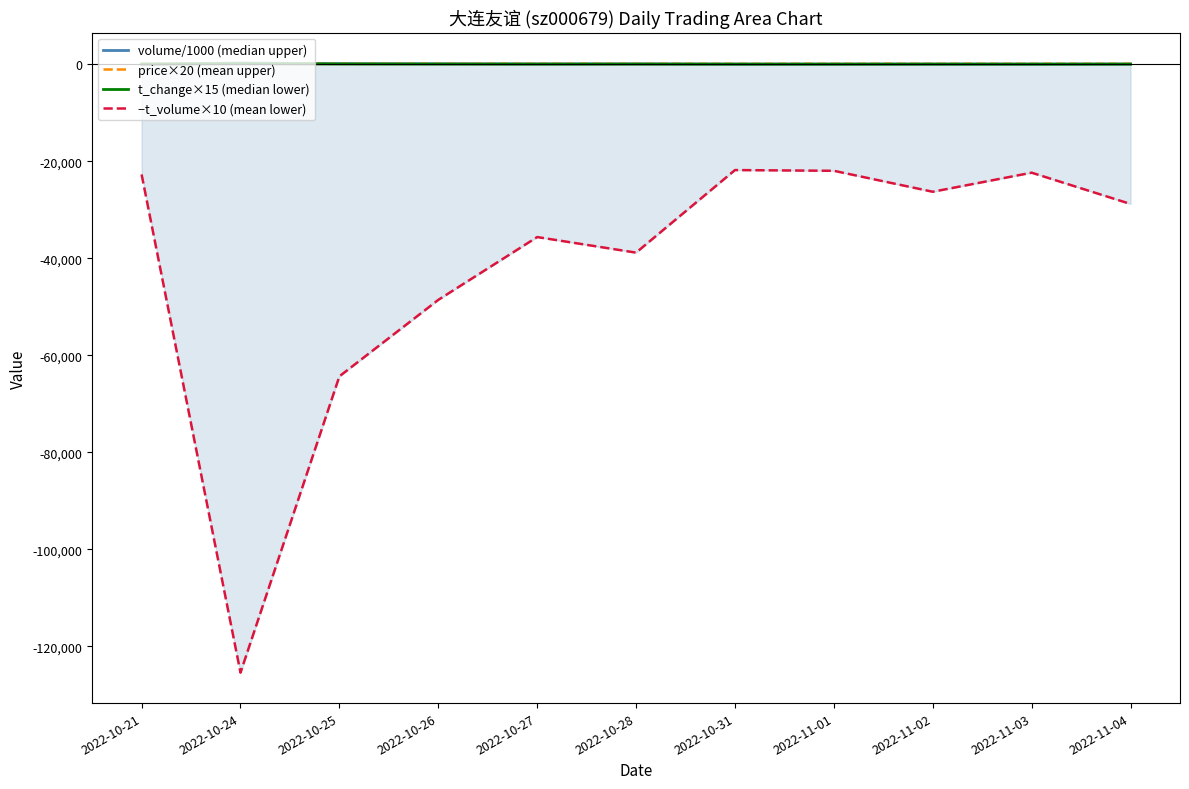

What is the label of the 4th point from the left?

2022-10-26